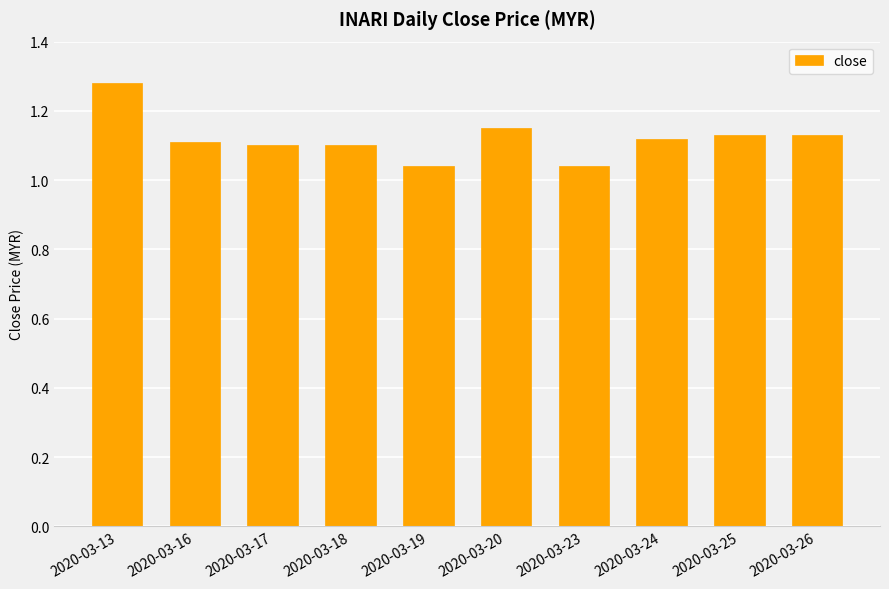

Count the values in the range 1 to 2.

10